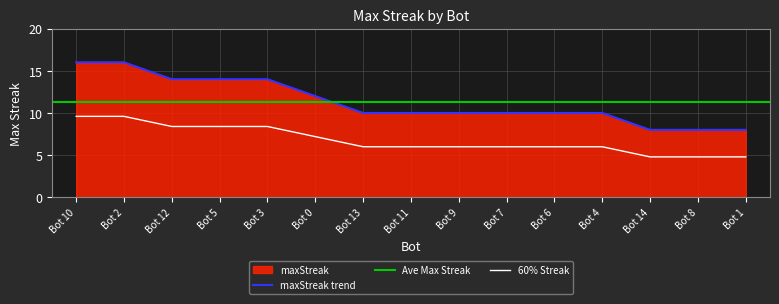

Reading left to right, what are all the values shown in this chart?

9.6	9.6	8.4	8.4	8.4	7.2	6.0	6.0	6.0	6.0	6.0	6.0	4.8	4.8	4.8